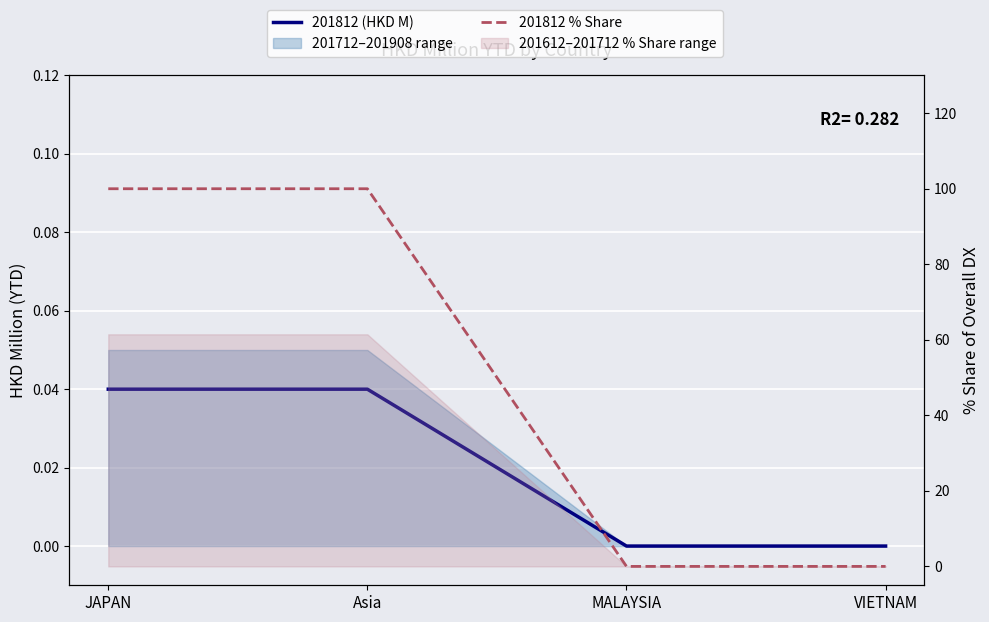

Reading left to right, extract all data points from this chart.

201812 (HKD M): 0.0	0.0	0.0	0.0
201812 % Share: 100.0	100.0	0.0	0.0